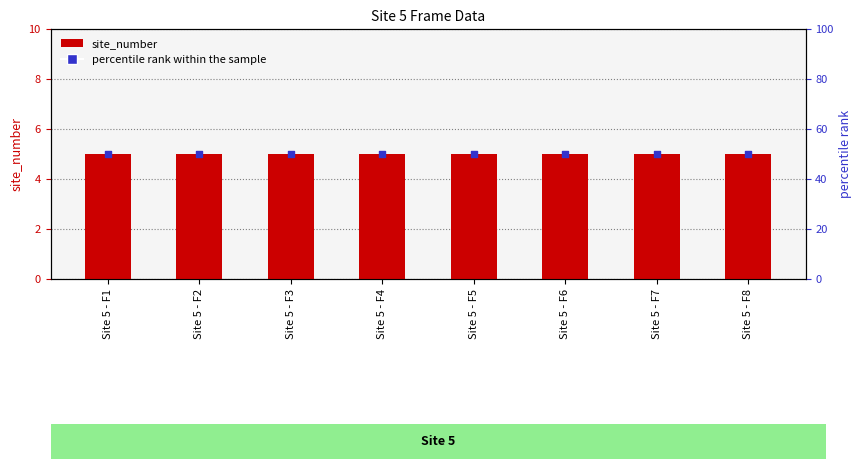

Which series has the widest spread of Y values?

site_number